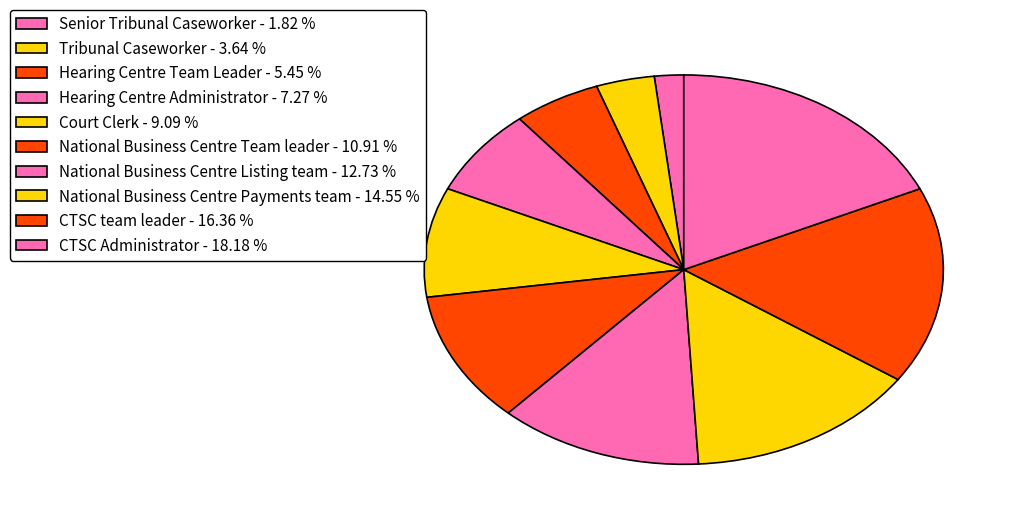

How many segments does this pie chart have?

10